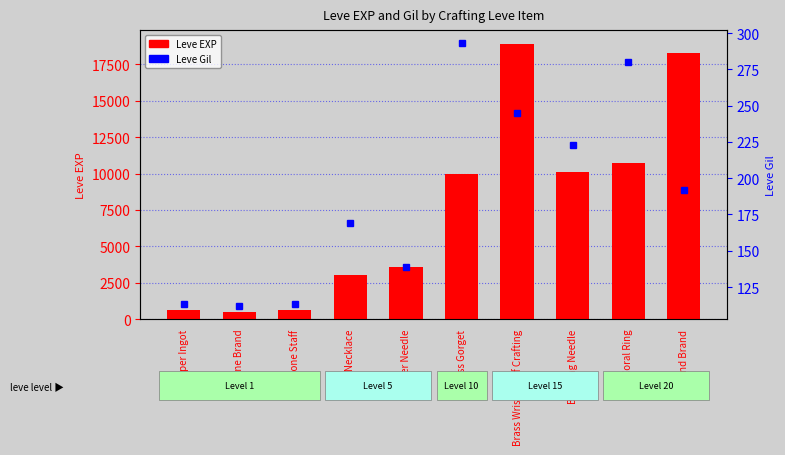

Does the chart contain any negative values?

No